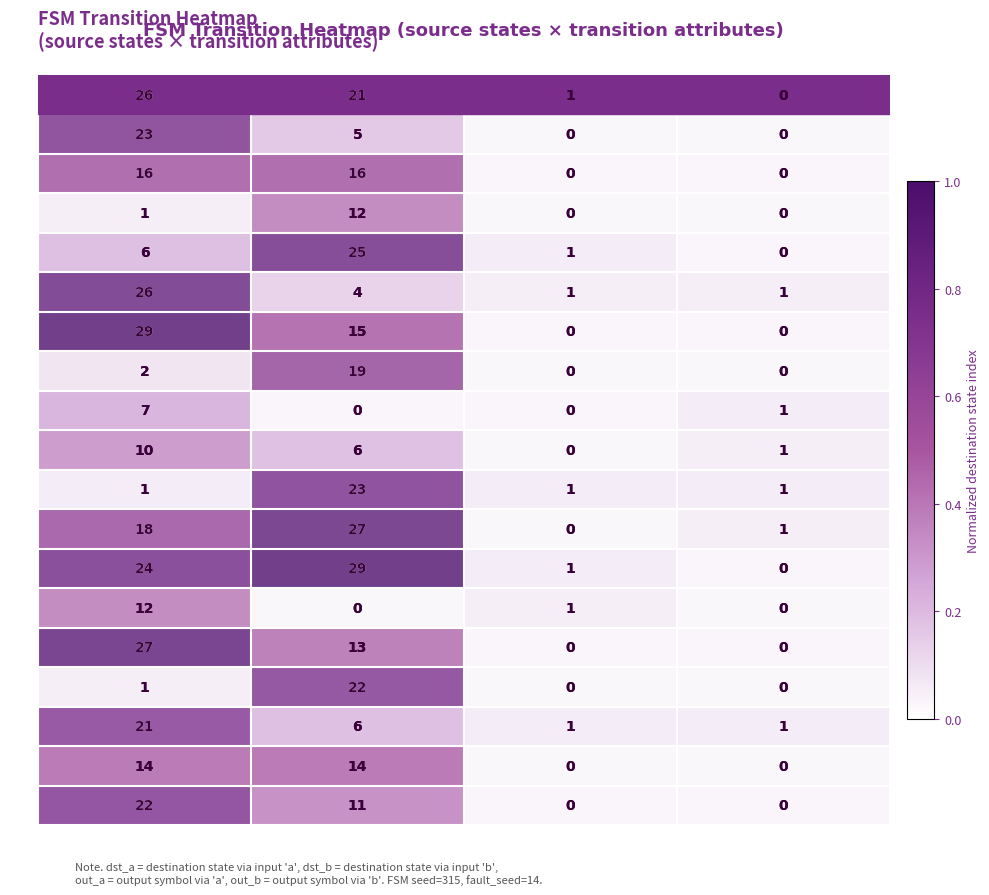

True or false: s2 has a value of 0.6 at dst_a.

True